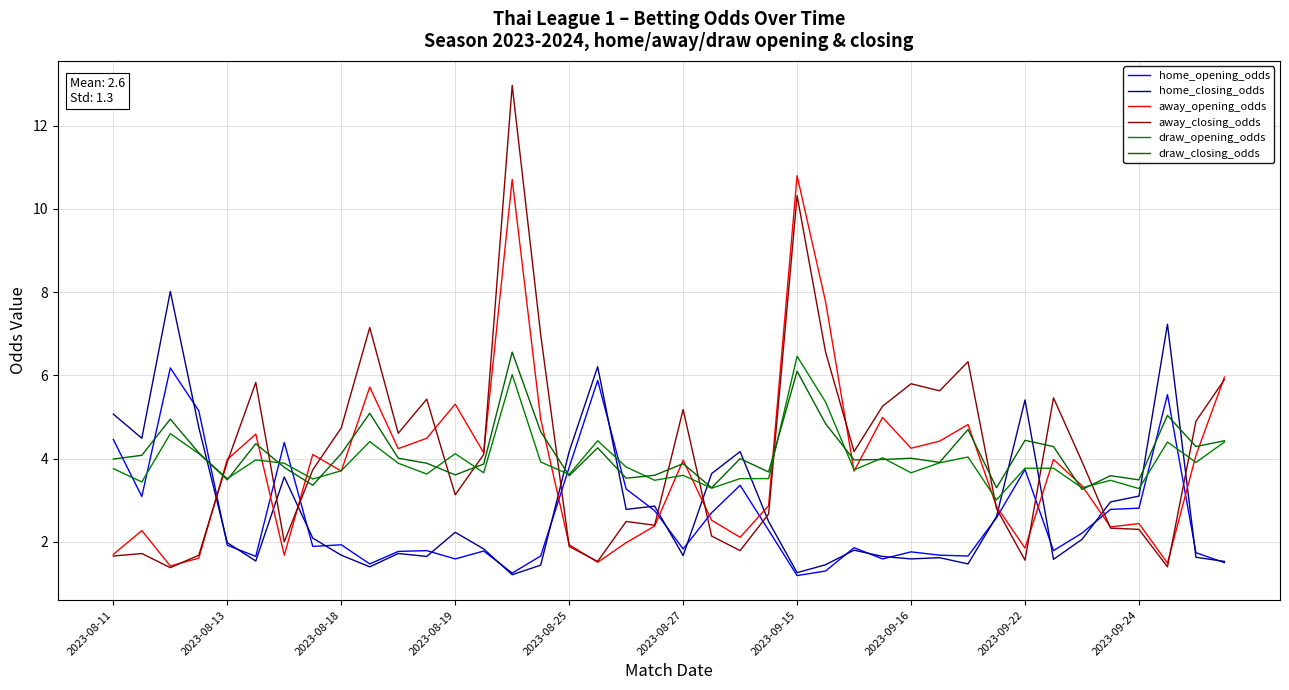

What is the value of the home_closing_odds point at the 28th from the left?

1.6